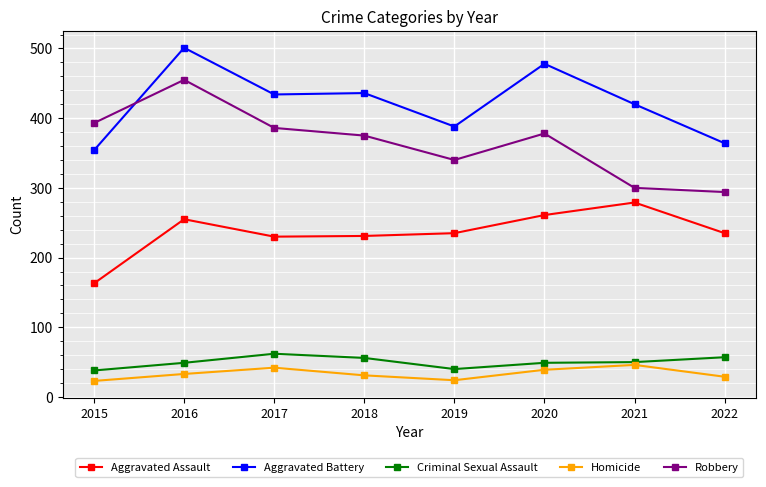

Which series has the largest range (max minus min)?

Robbery